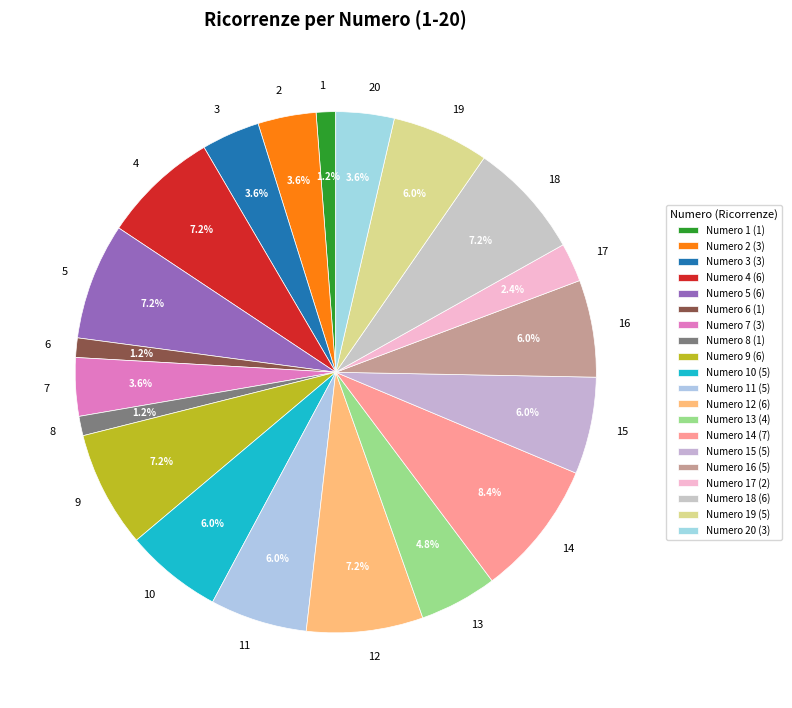

To the nearest percent, what portion does 5 represent?

7%